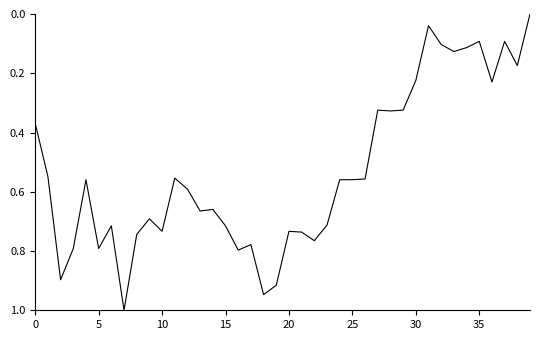

What is the difference between the maximum and minimum values?

1.0